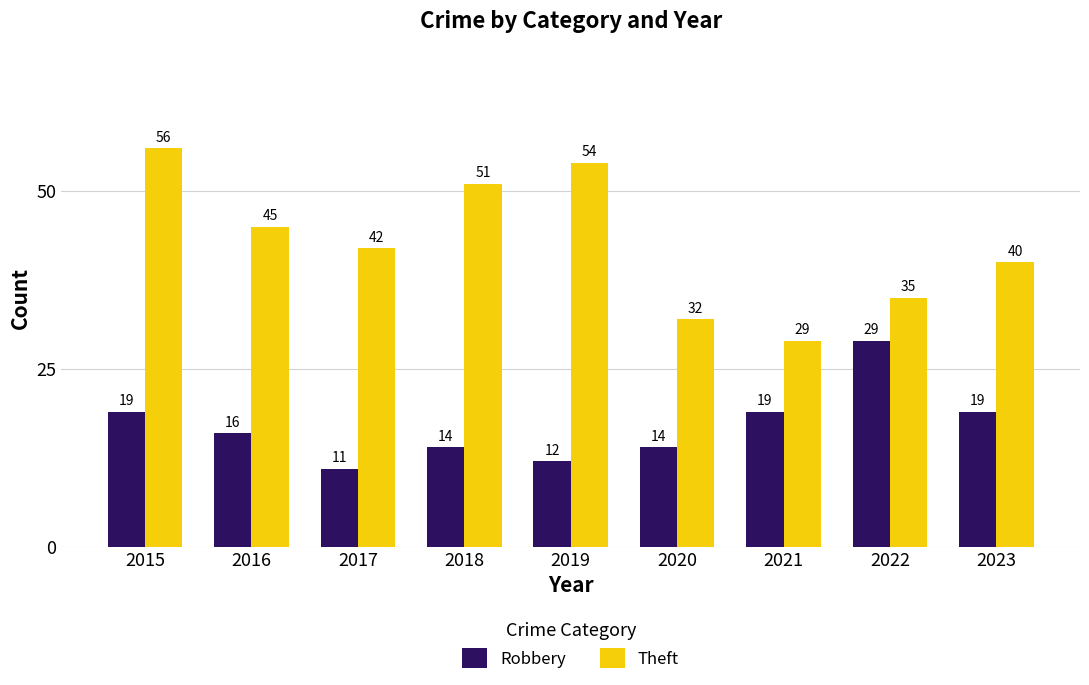

What is the approximate value of Robbery at 2019, to the nearest 10?

10